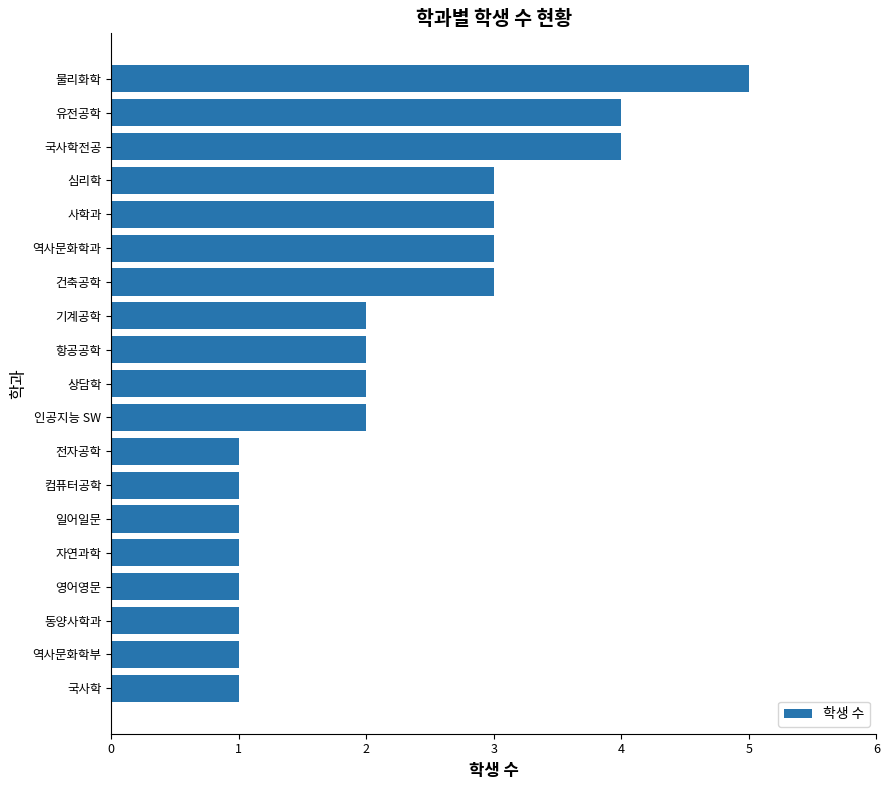

How many categories are shown in the chart?

19